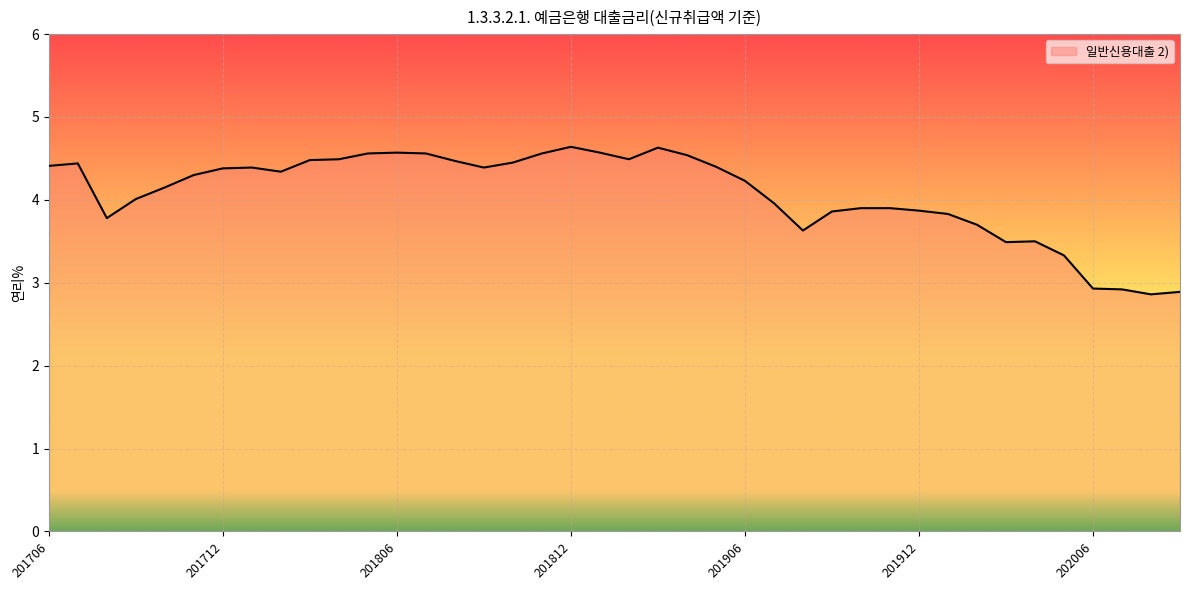

What is the minimum value shown in the chart?

2.9